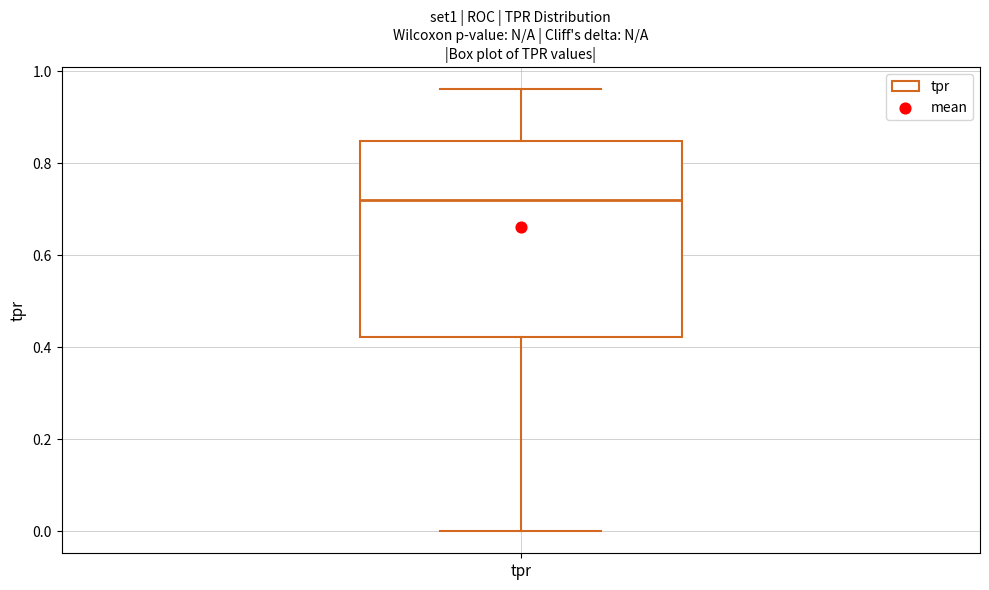

Read this box plot against the y-axis: the position of the median line, the range covered by the box, and the ends of both whiskers. The values are not printed on the chart, so give them approximately, as read against the axis.

median 0.72, box 0.42 to 0.84, whiskers 0.00 to 0.96